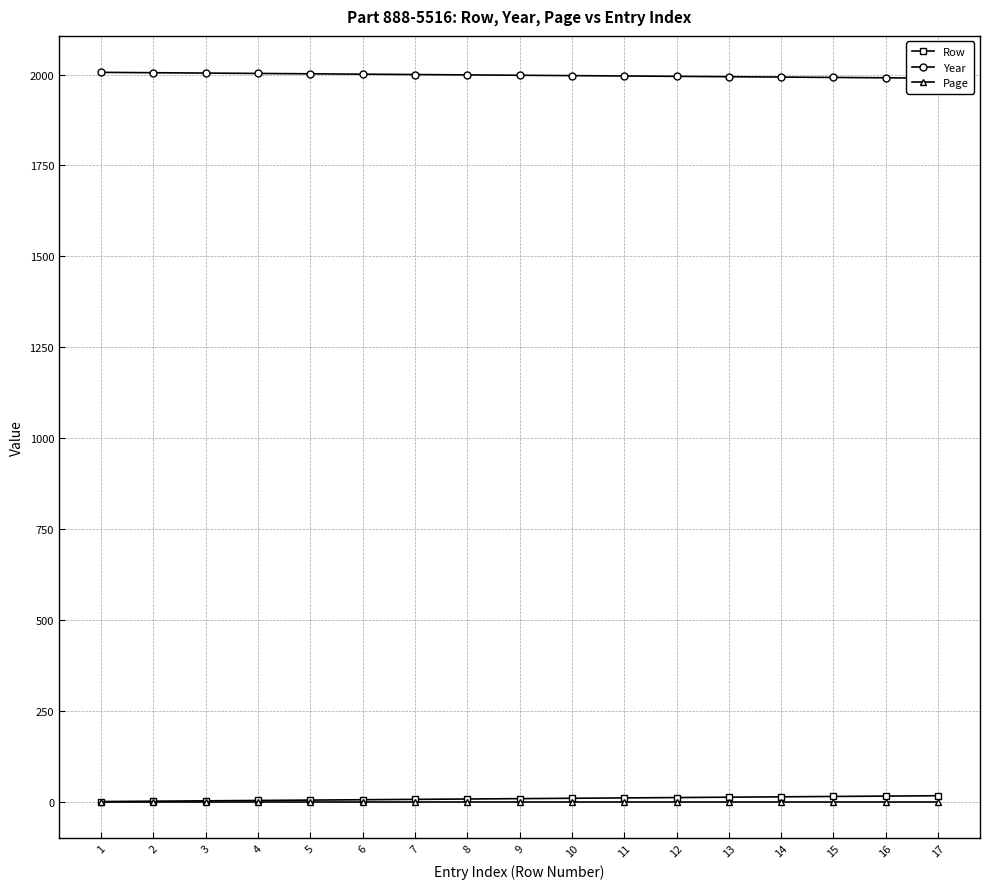

True or false: Year has more than 0 interior local peaks.

False